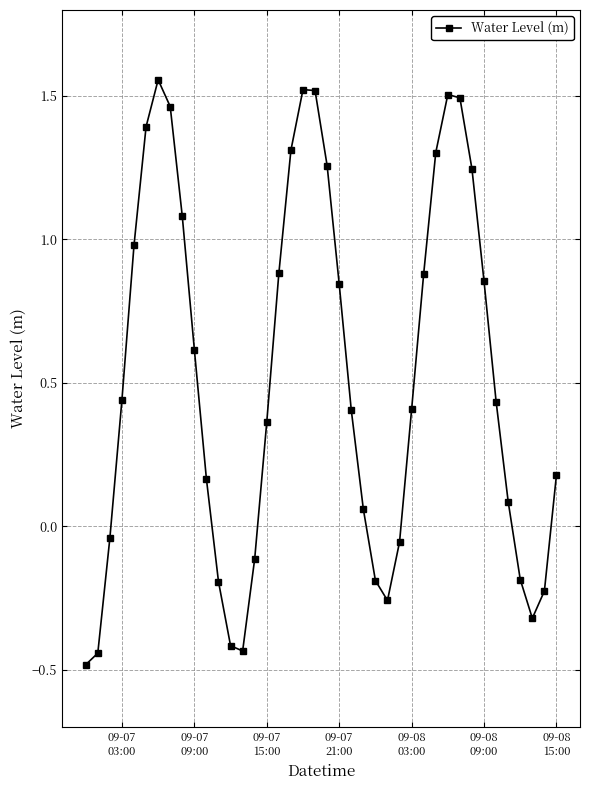

What is the difference between the maximum and second lowest values?

2.0